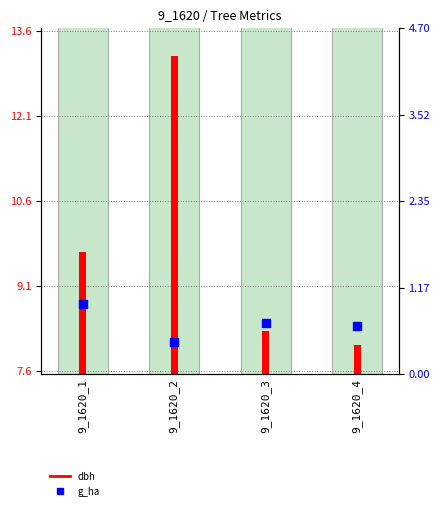

At which category is the sum across all series the highest?

9_1620_2